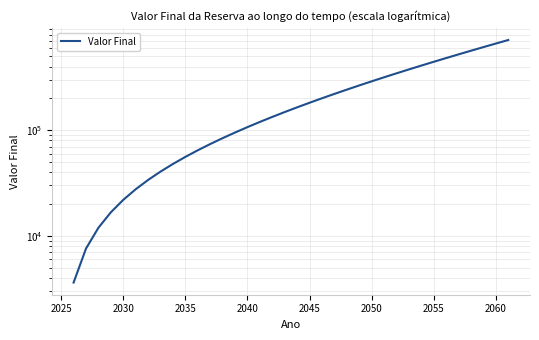

Does the chart have visible grid lines?

Yes